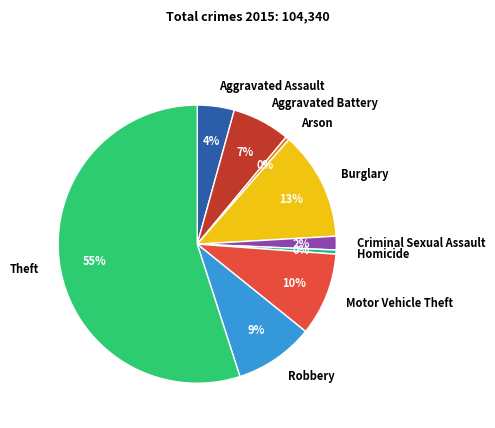

How many segments does this pie chart have?

9